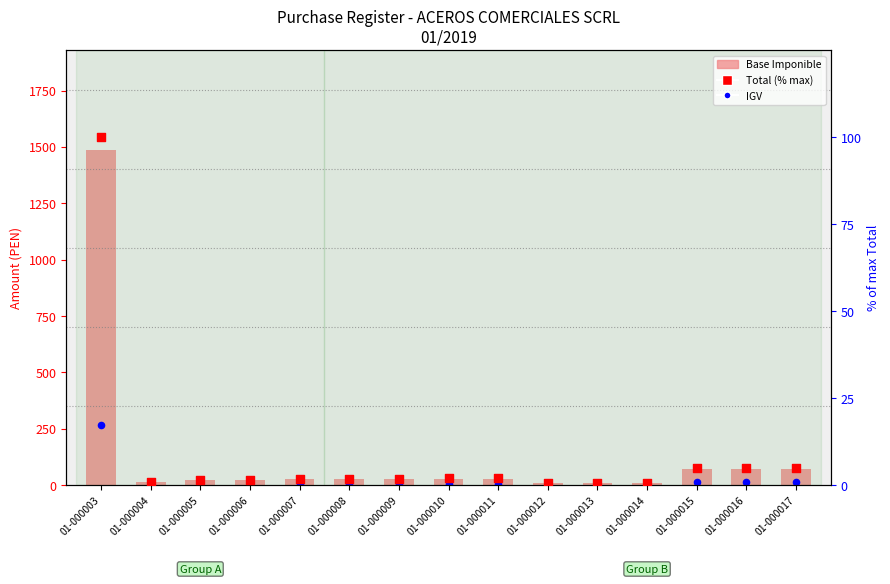

At how many categories does at least one series exceed 1167?

1